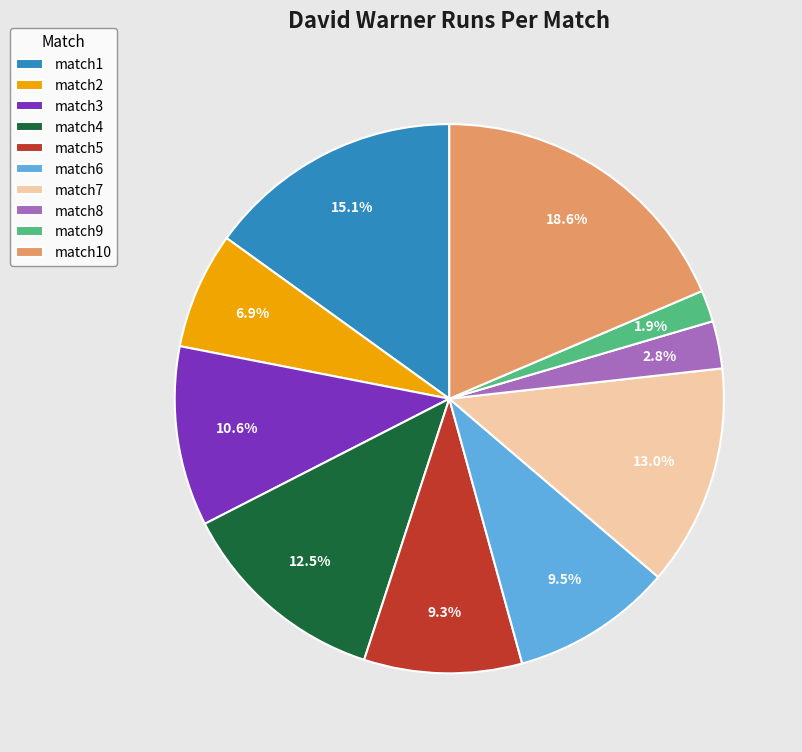

To the nearest percent, what is the combined percentage of match1 and match3?

26%